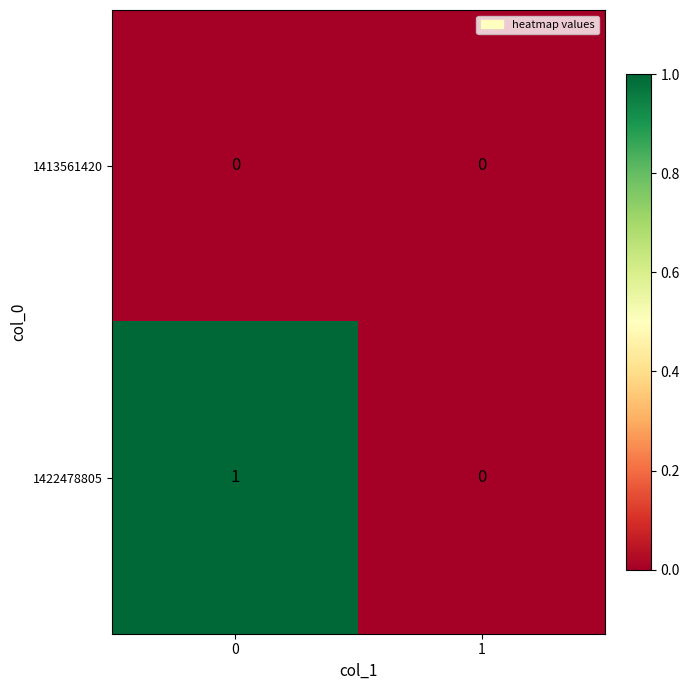

Between 0 and 1, which series saw the biggest shift?

1422478805